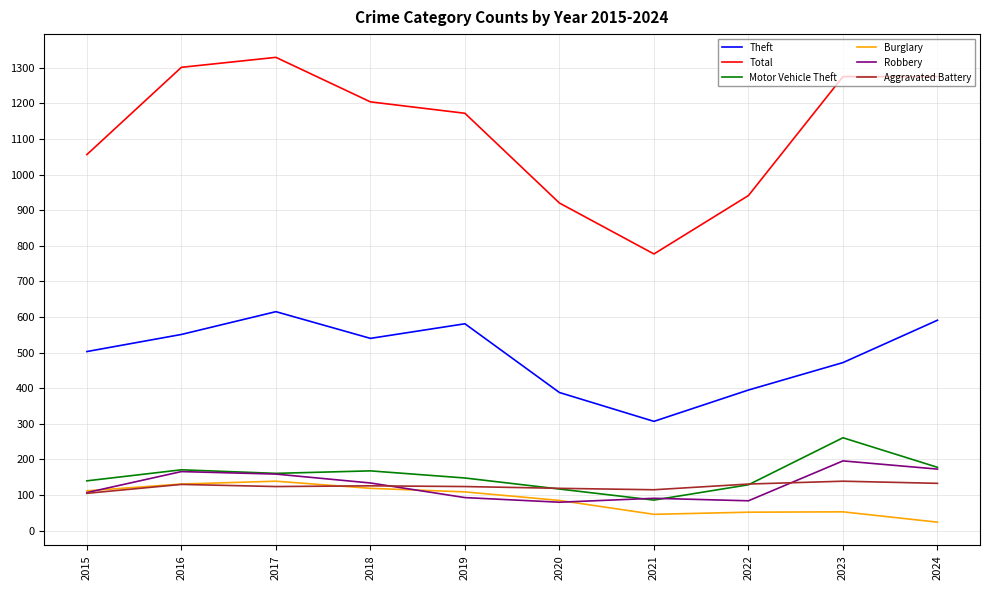

True or false: Total and Robbery intersect in this chart.

False